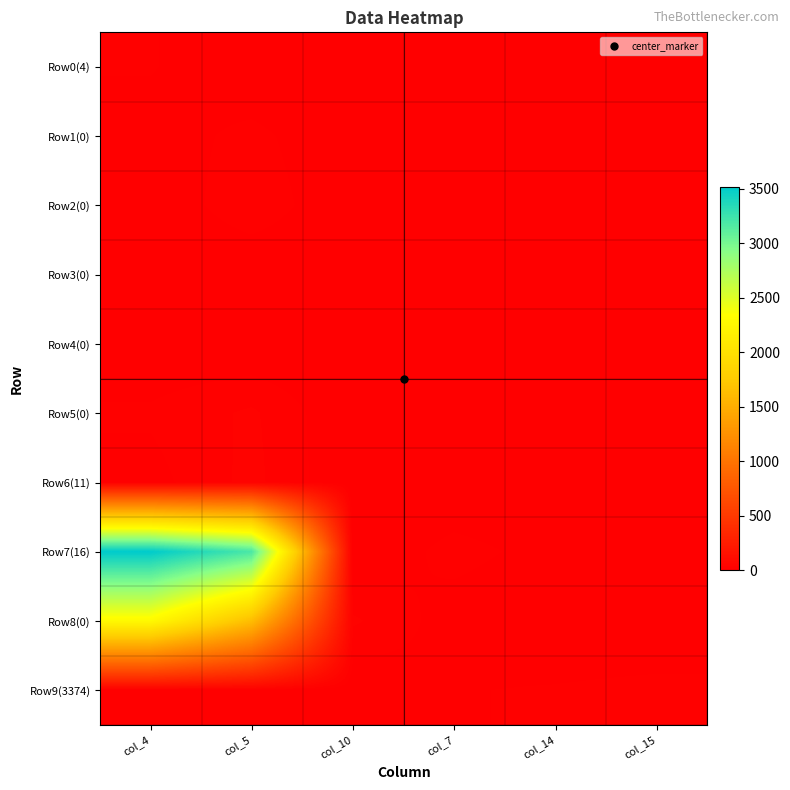

At how many categories does at least one series exceed 2844?

2